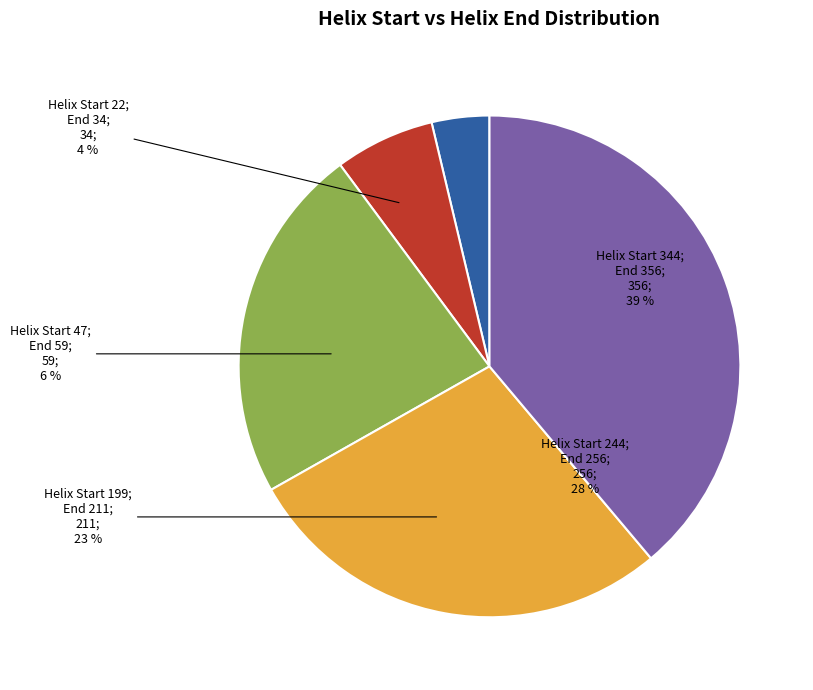

Is the sum of 344 and 244 greater than half?

Yes